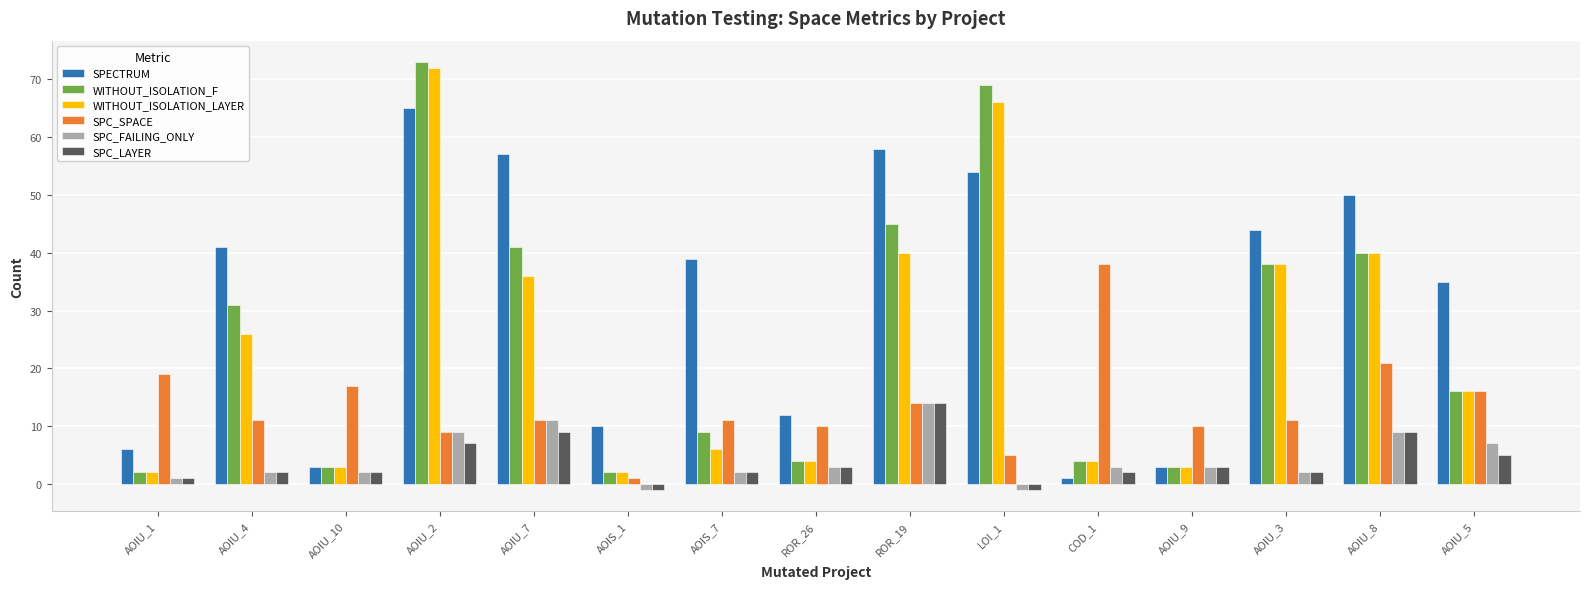

What is the maximum value shown in the chart?

73